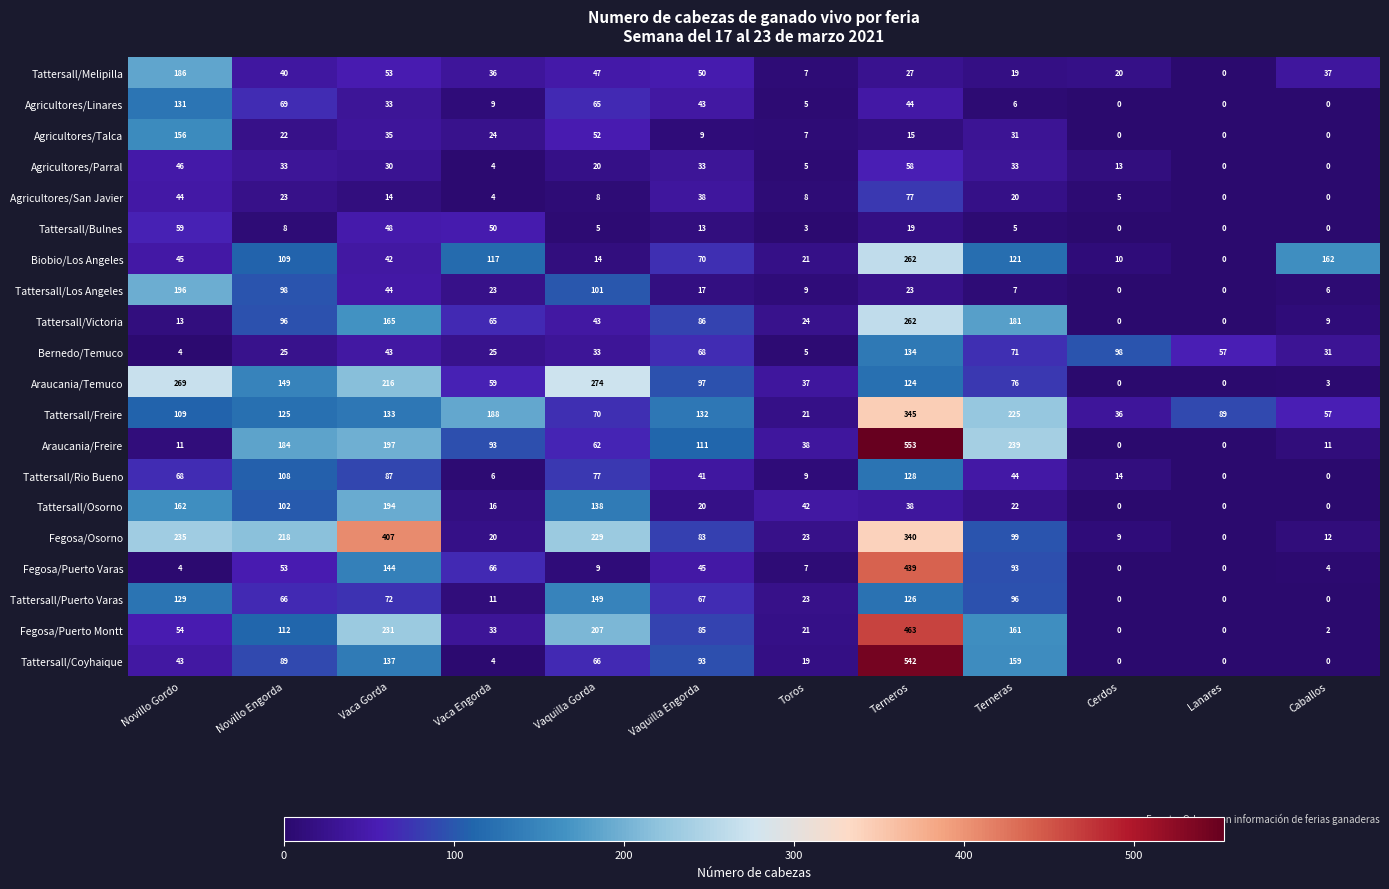

At how many categories does at least one series exceed 237?

5